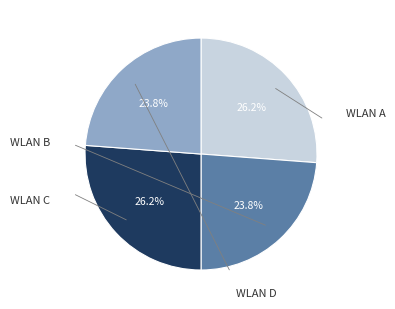

Does any single category account for the majority?

No